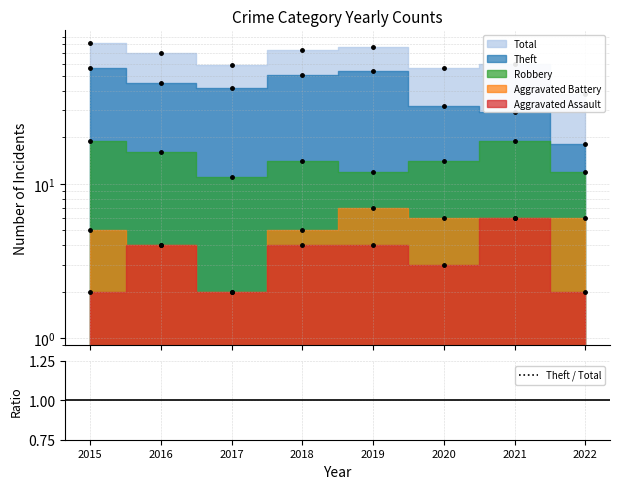

What is the difference between the maximum and second lowest values?

0.2